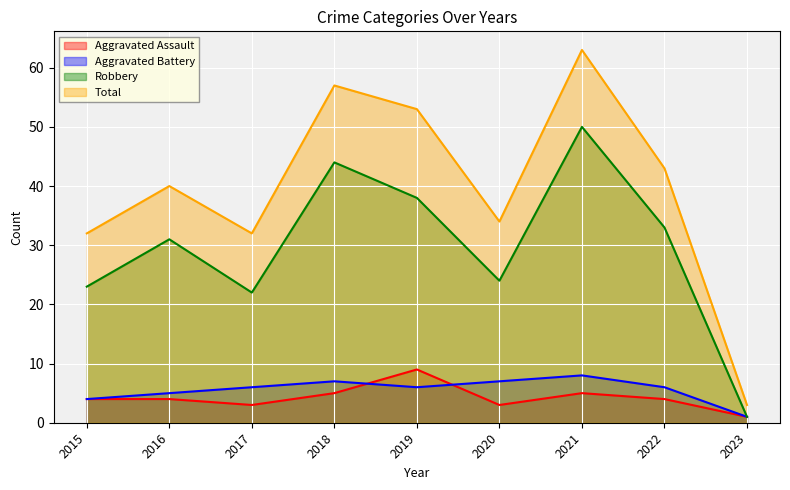

Is the value of Total at 2020 greater than the value of Aggravated Battery at 2017?

Yes